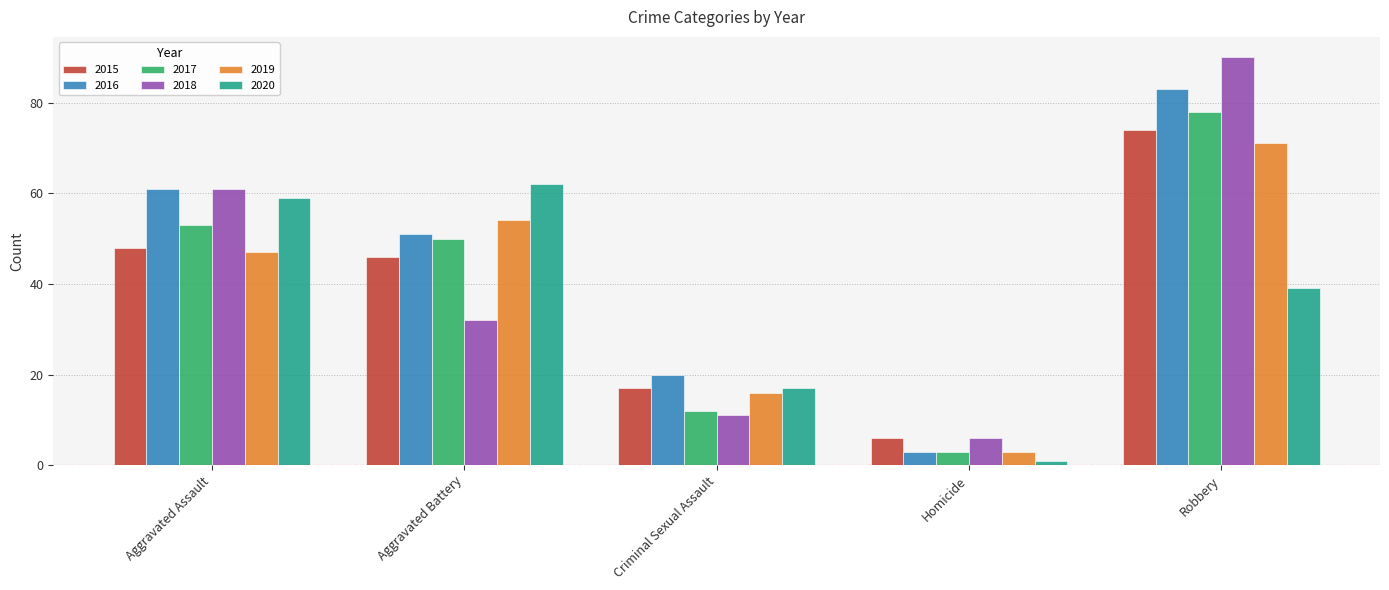

Reading right to left, transcribe all the data shown in this chart.

2015: 74	6	17	46	48
2016: 83	3	20	51	61
2017: 78	3	12	50	53
2018: 90	6	11	32	61
2019: 71	3	16	54	47
2020: 39	1	17	62	59